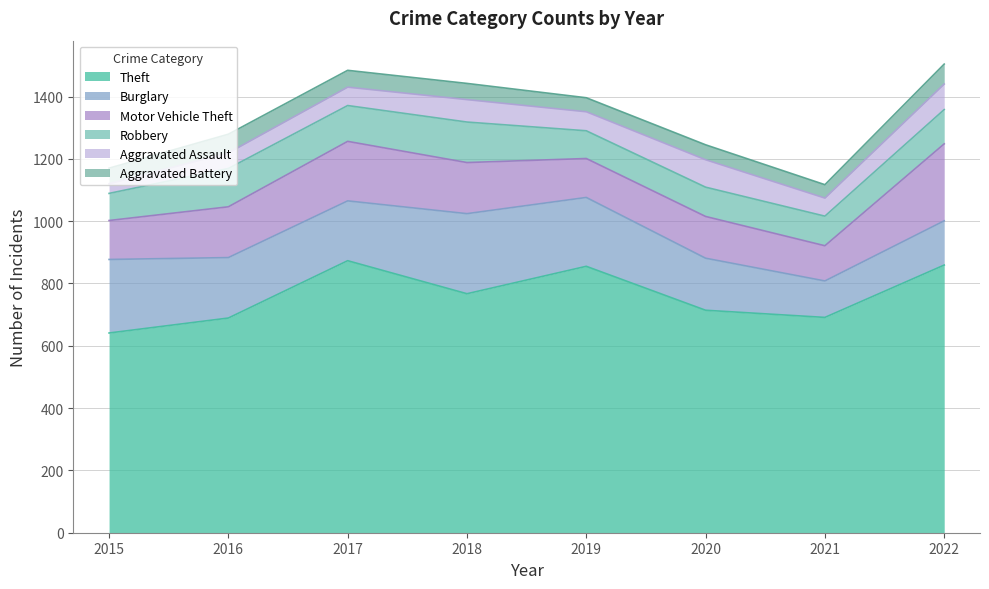

What is the total value across all series at 2020?

1245